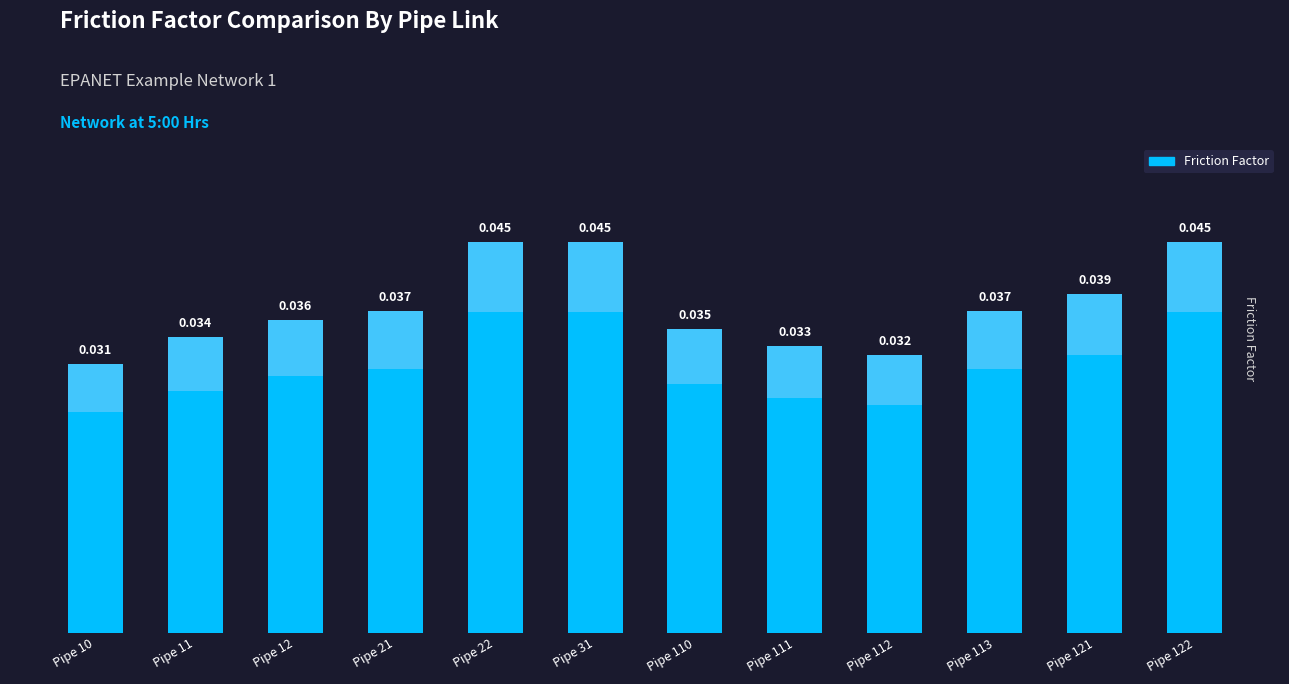

Does the chart contain stacked bars?

No